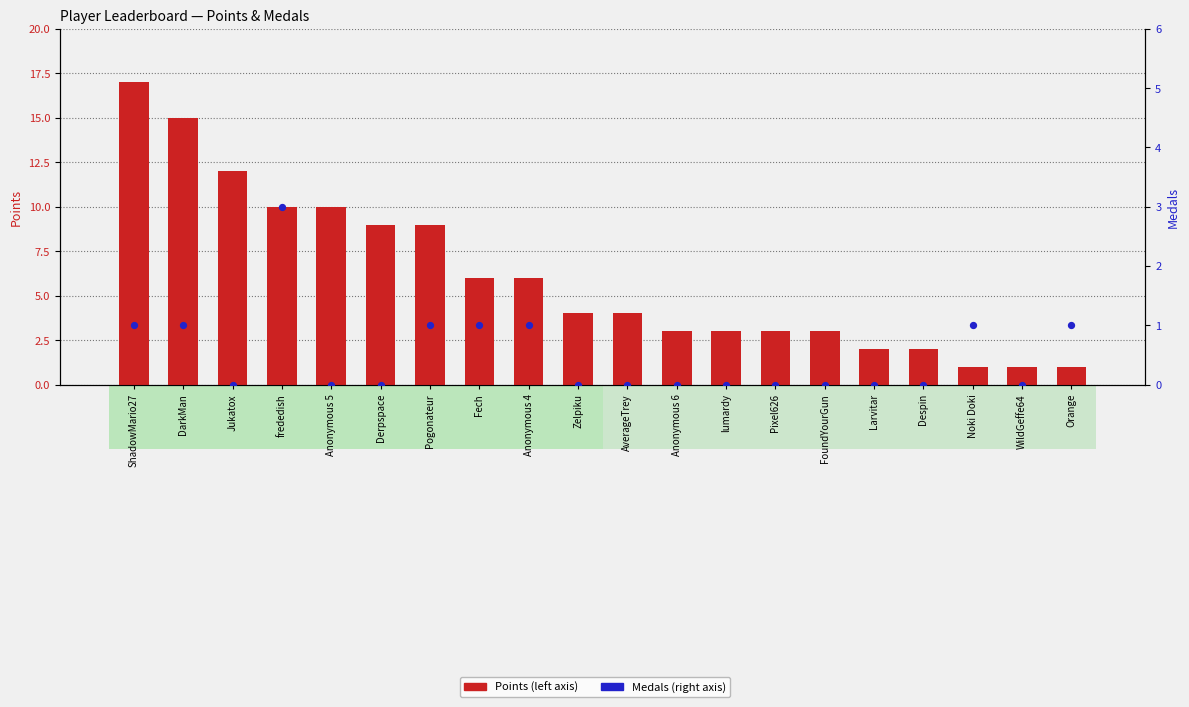

Which series has the largest total across all categories?

Points